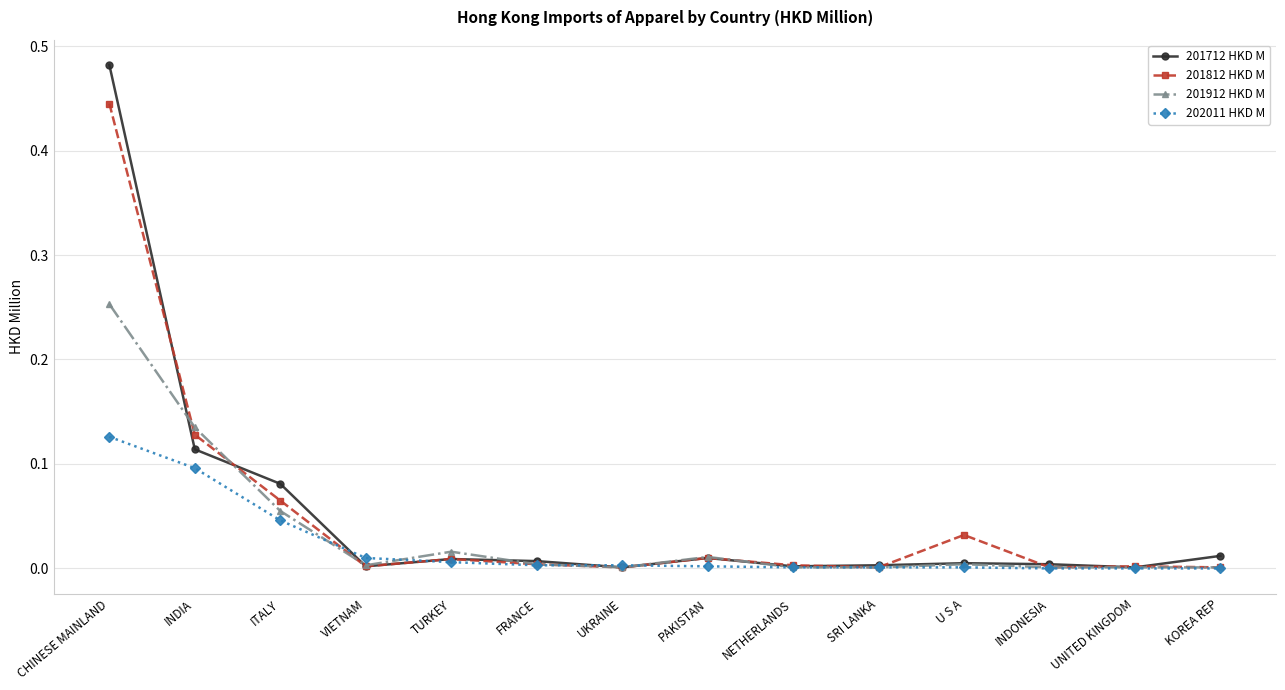

The 202011 HKD M series shows 0.1 at ITALY. True or false?

False